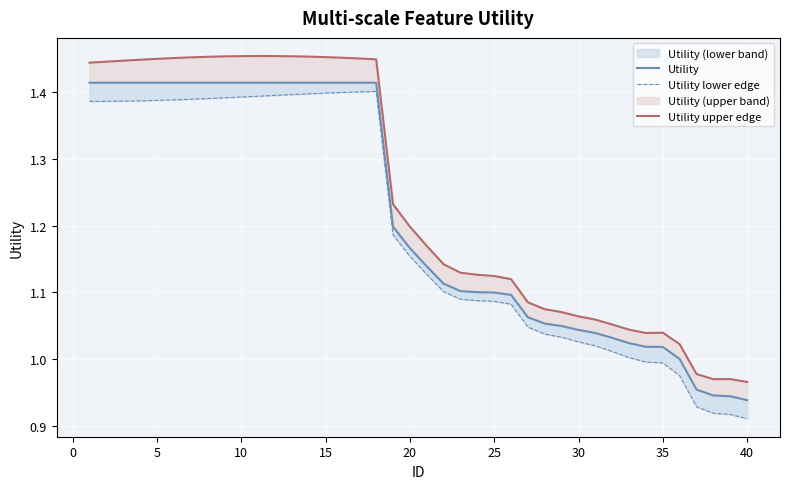

Reading left to right, extract all data points from this chart.

Utility: 1.4	1.4	1.4	1.4	1.4	1.4	1.4	1.4	1.4	1.4	1.4	1.4	1.4	1.4	1.4	1.4	1.4	1.4	1.2	1.2	1.1	1.1	1.1	1.1	1.1	1.1	1.1	1.1	1.0	1.0	1.0	1.0	1.0	1.0	1.0	1.0	1.0	0.9	0.9	0.9
Utility lower edge: 1.4	1.4	1.4	1.4	1.4	1.4	1.4	1.4	1.4	1.4	1.4	1.4	1.4	1.4	1.4	1.4	1.4	1.4	1.2	1.2	1.1	1.1	1.1	1.1	1.1	1.1	1.0	1.0	1.0	1.0	1.0	1.0	1.0	1.0	1.0	1.0	0.9	0.9	0.9	0.9
Utility upper edge: 1.4	1.4	1.4	1.4	1.4	1.5	1.5	1.5	1.5	1.5	1.5	1.5	1.5	1.5	1.5	1.5	1.5	1.4	1.2	1.2	1.2	1.1	1.1	1.1	1.1	1.1	1.1	1.1	1.1	1.1	1.1	1.1	1.0	1.0	1.0	1.0	1.0	1.0	1.0	1.0